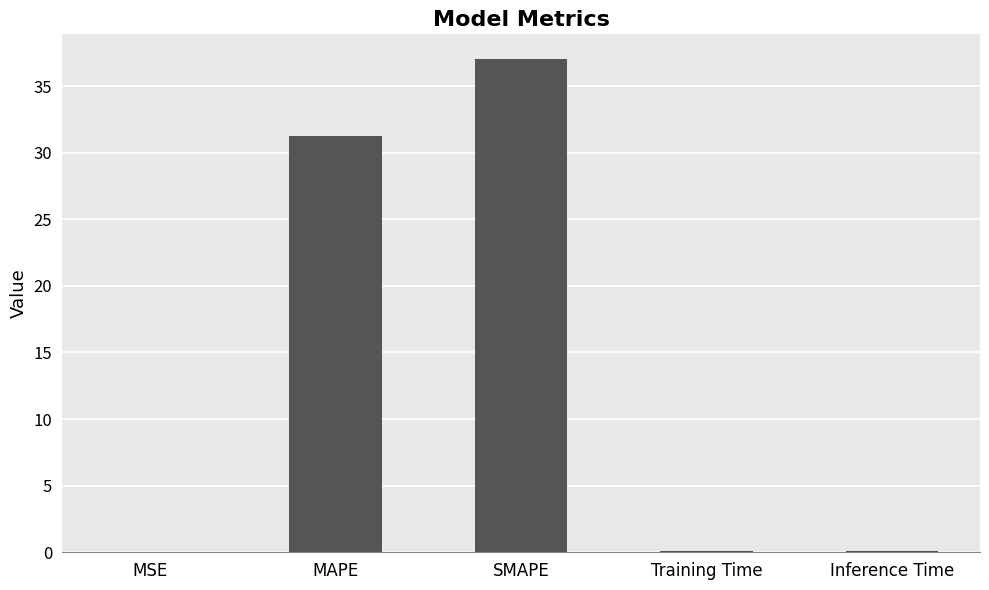

What is the sum of the values at Inference Time and Training Time?

0.2